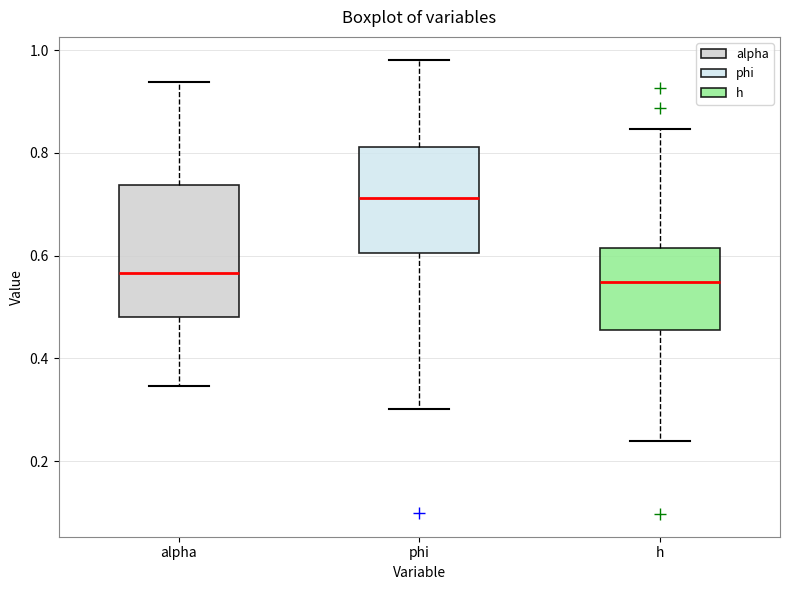

Reading left to right, read every box against the y-axis: the position of its median line, the range the box covers, and the ends of its whiskers. The values are not printed on the chart, so give them approximately, as read against the axis.

alpha: median 0.56, box 0.48 to 0.74, whiskers 0.34 to 0.94
phi: median 0.72, box 0.60 to 0.82, whiskers 0.30 to 0.98
h: median 0.54, box 0.46 to 0.62, whiskers 0.24 to 0.84